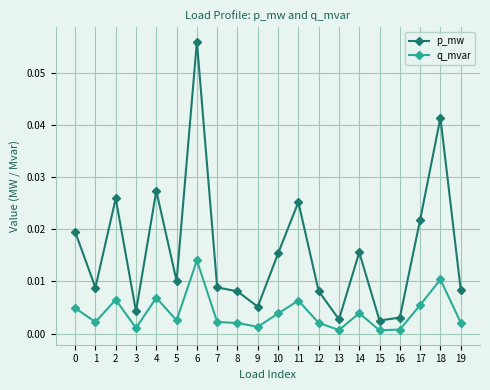

Which series has the widest spread of values?

p_mw